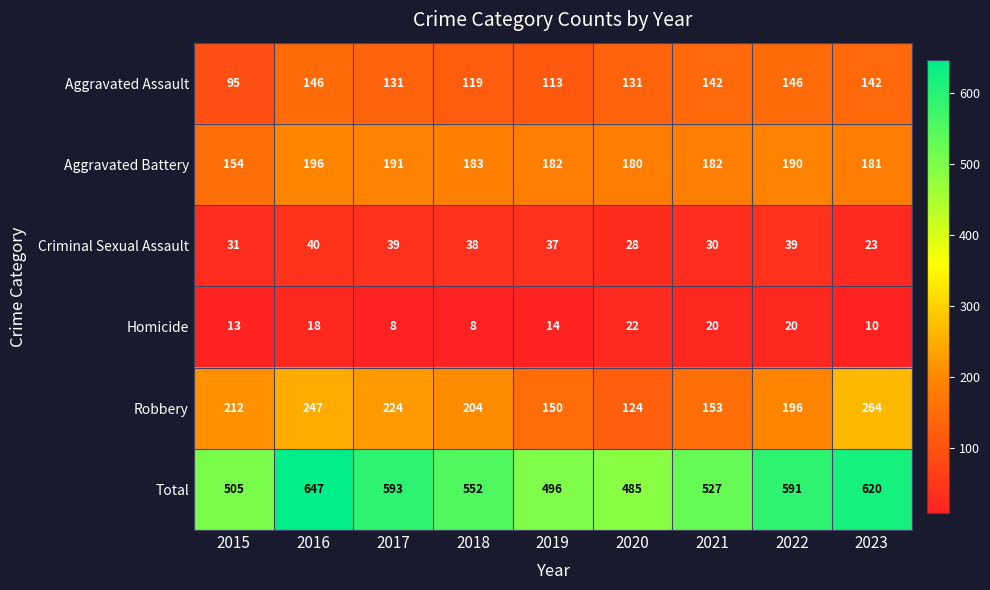

Which series has the widest spread of values?

Total